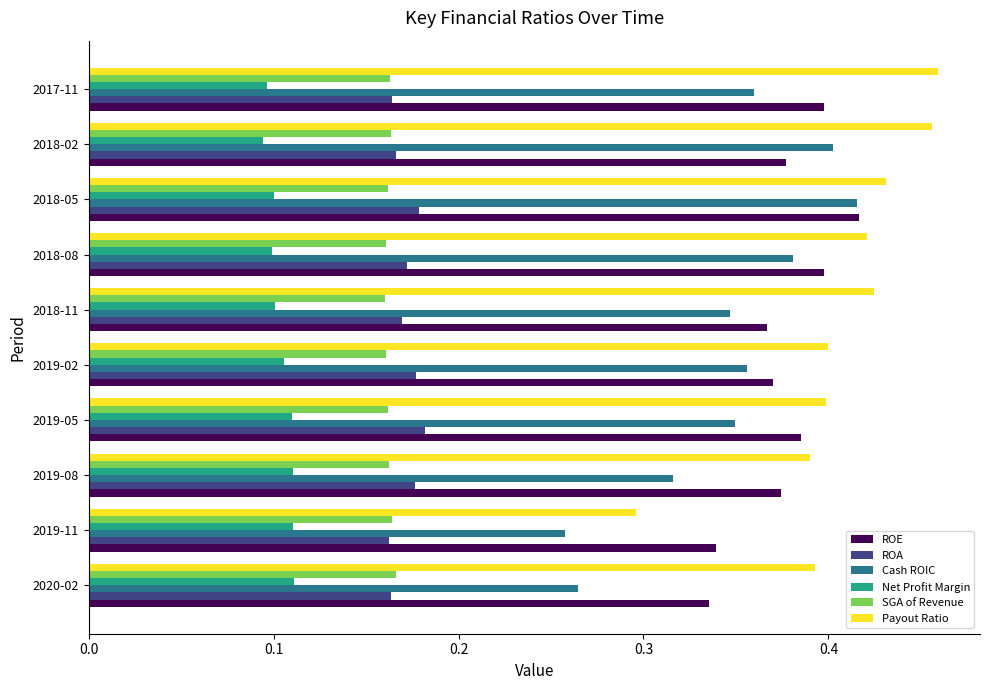

Which series has the largest range (max minus min)?

Payout Ratio